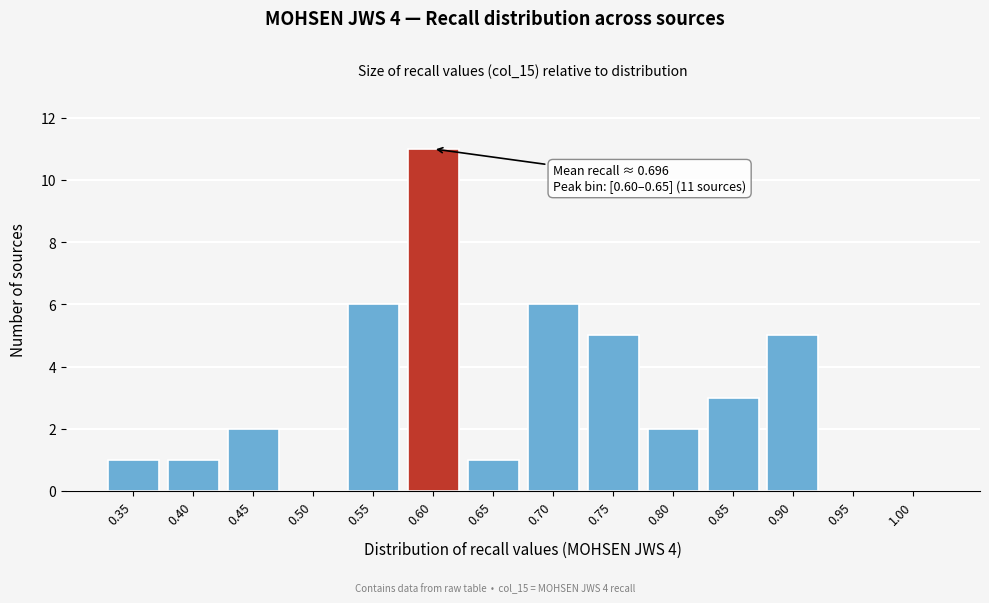

Reading right to left, list all the values displayed in this chart.

1.00=0	0.95=0	0.90=5	0.85=3	0.80=2	0.75=5	0.70=6	0.65=1	0.60=11	0.55=6	0.50=0	0.45=2	0.40=1	0.35=1